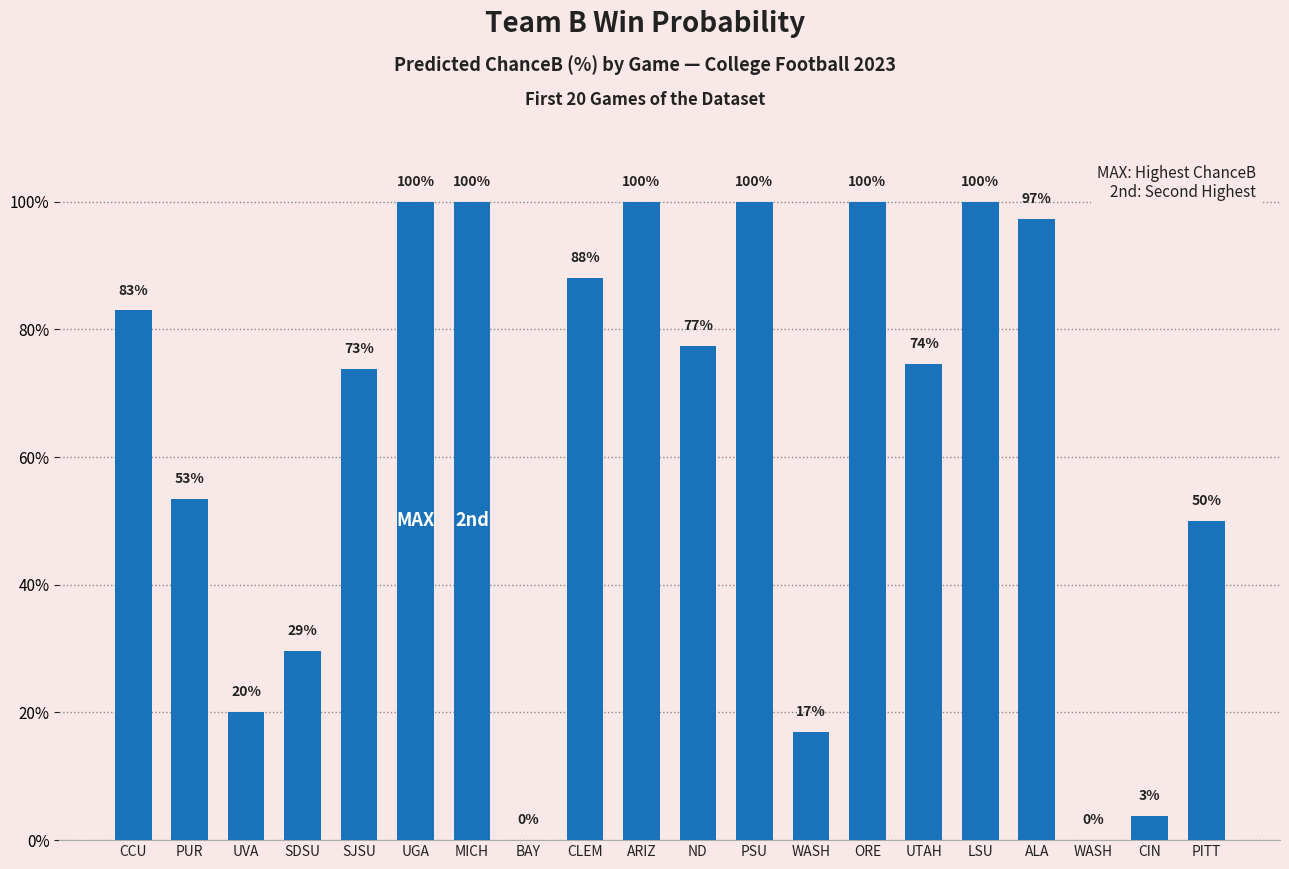

What is the value of the 17th bar from the left?

97.3